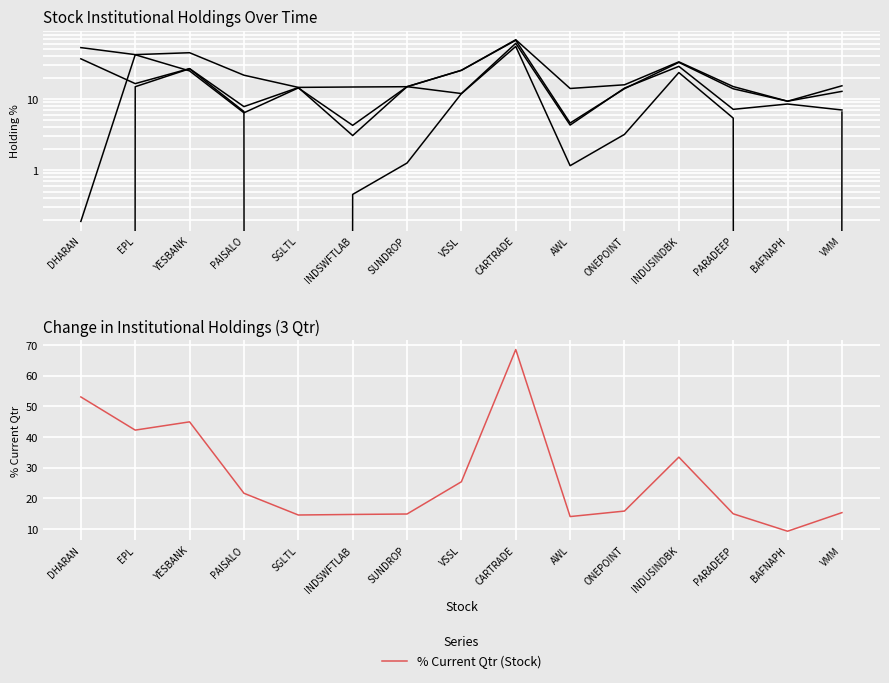

Between AWL and ONEPOINT, which series saw the biggest shift?

% 2 Qtr Ago